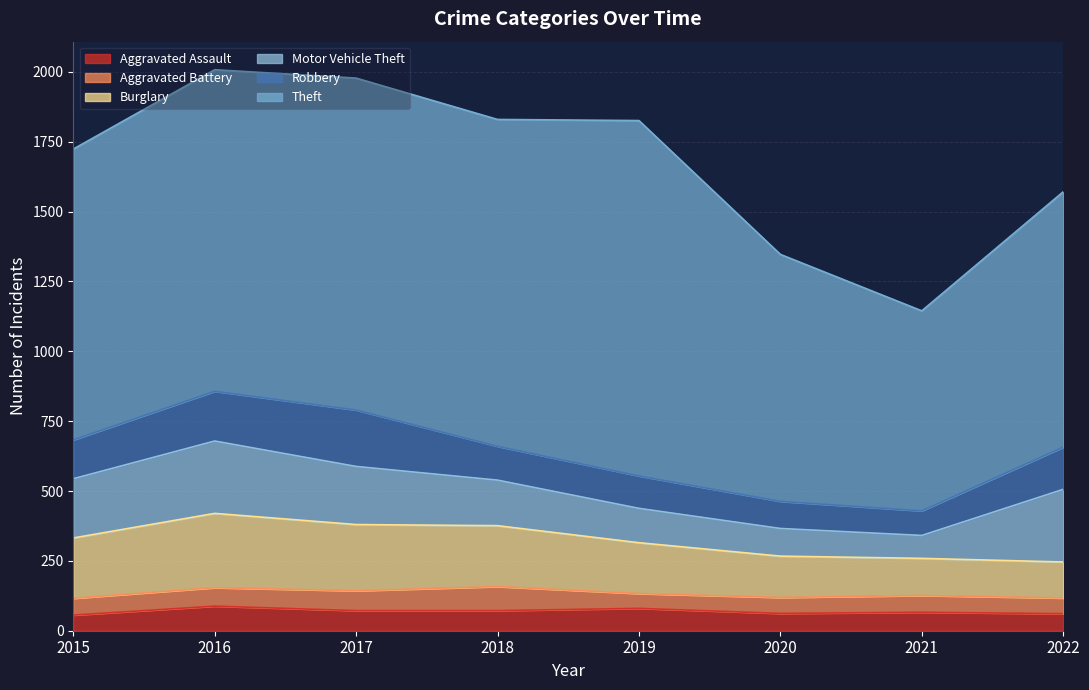

What are all the series names shown in the legend?

Aggravated Assault, Aggravated Battery, Burglary, Motor Vehicle Theft, Robbery, Theft